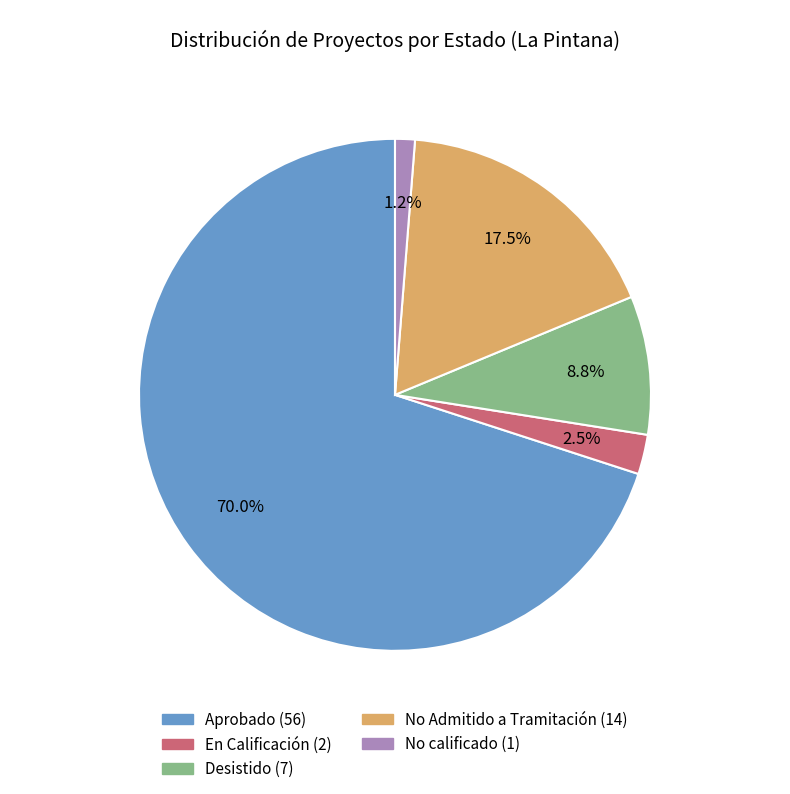

To the nearest percent, what is the difference between the largest and smallest slice percentages?

69%